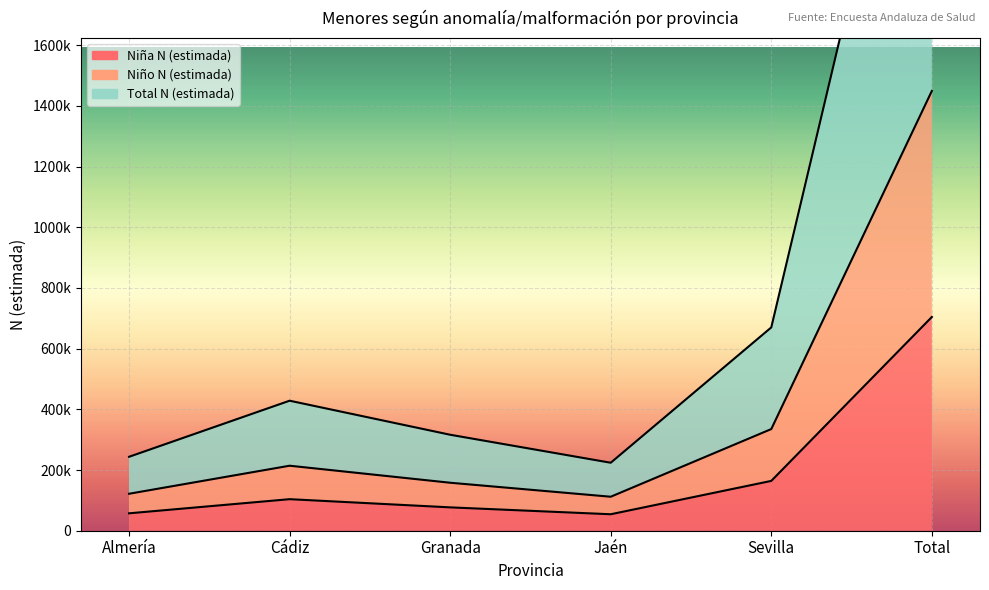

At which category is the sum across all series the highest?

Total